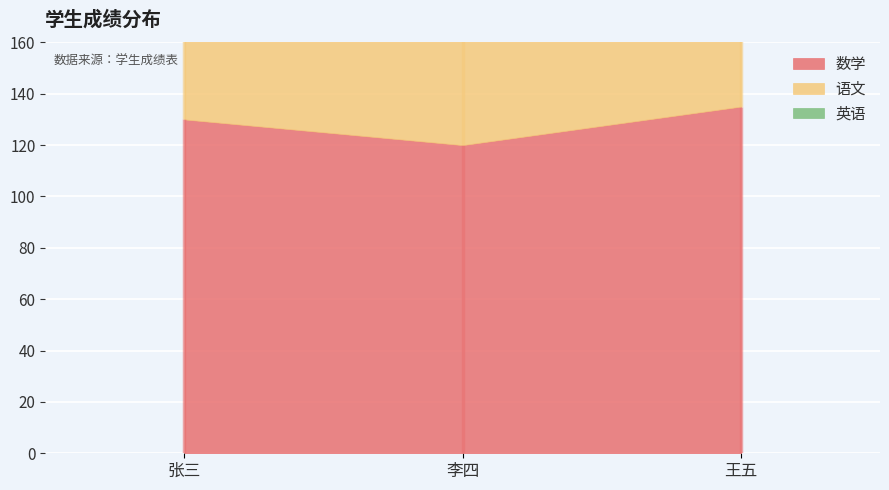

What is the difference between the maximum and minimum values in the 语文 series?

5